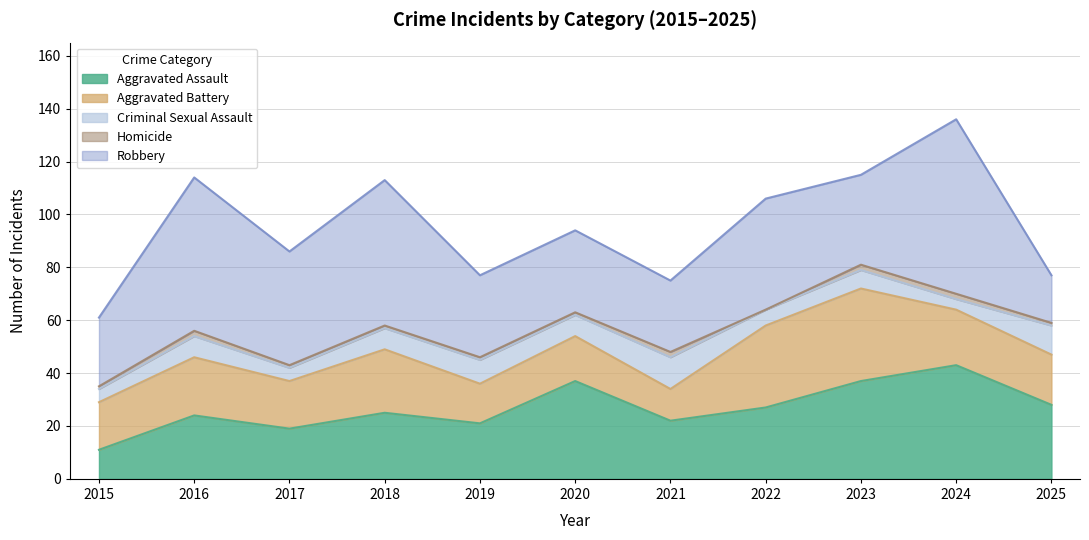

What is the sum of all Aggravated Battery values?

232